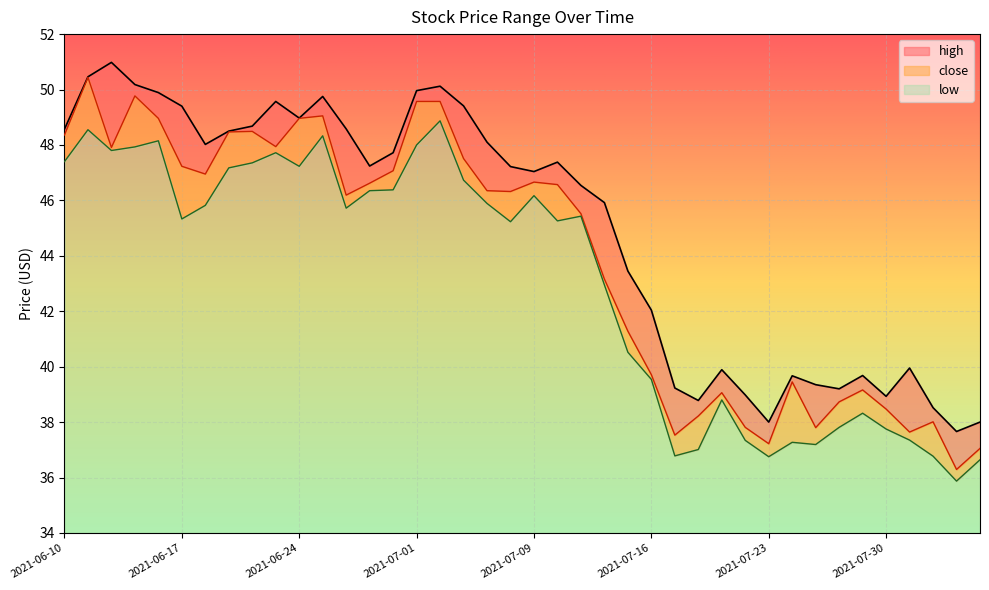

Count the number of categories in the chart.

40